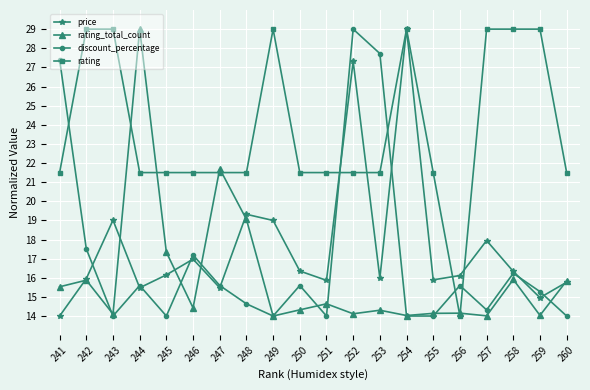

At which category is the sum across all series the highest?

252